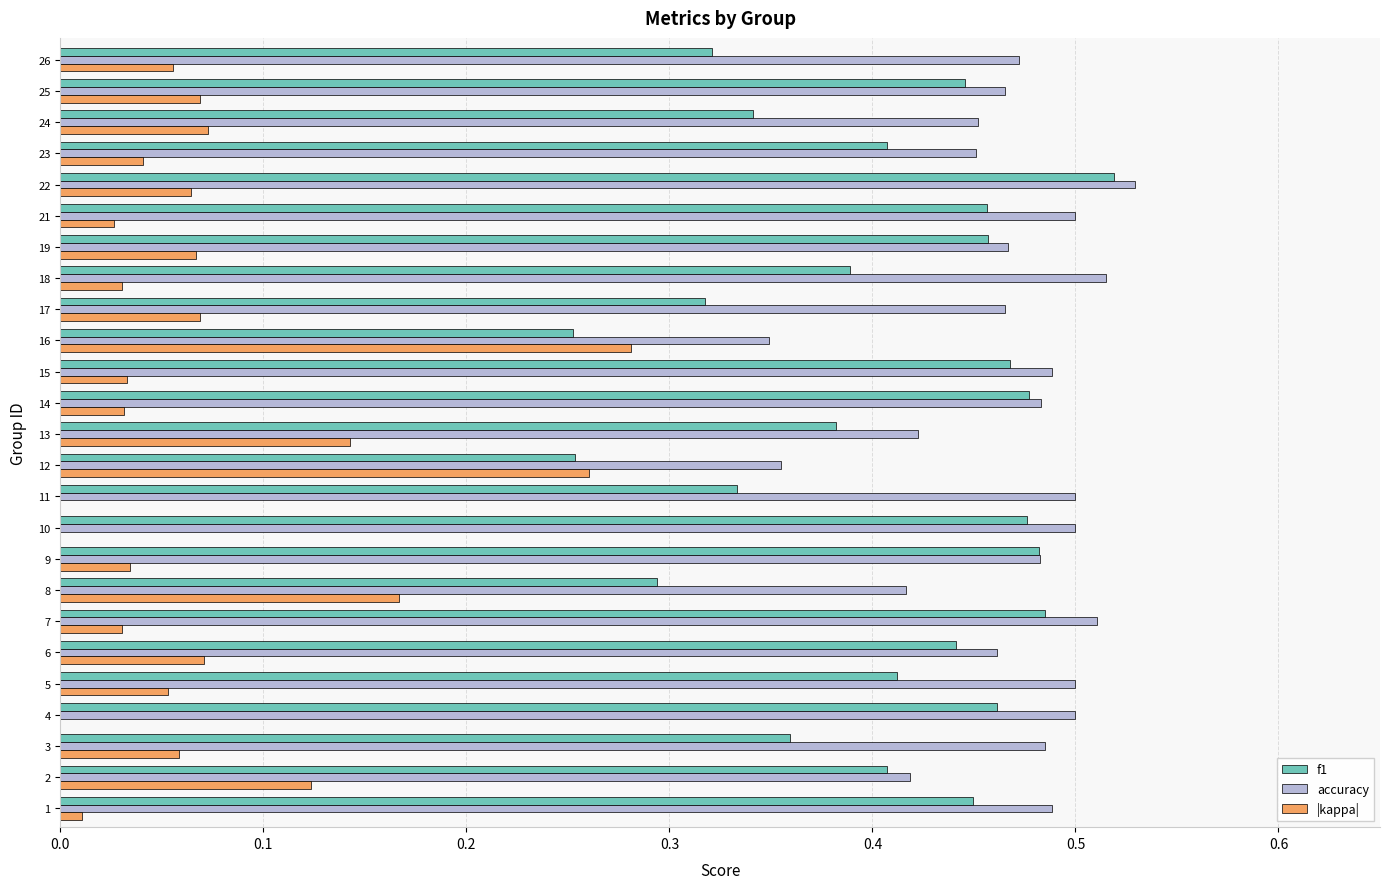

The accuracy series shows 0.6 at 12. True or false?

False